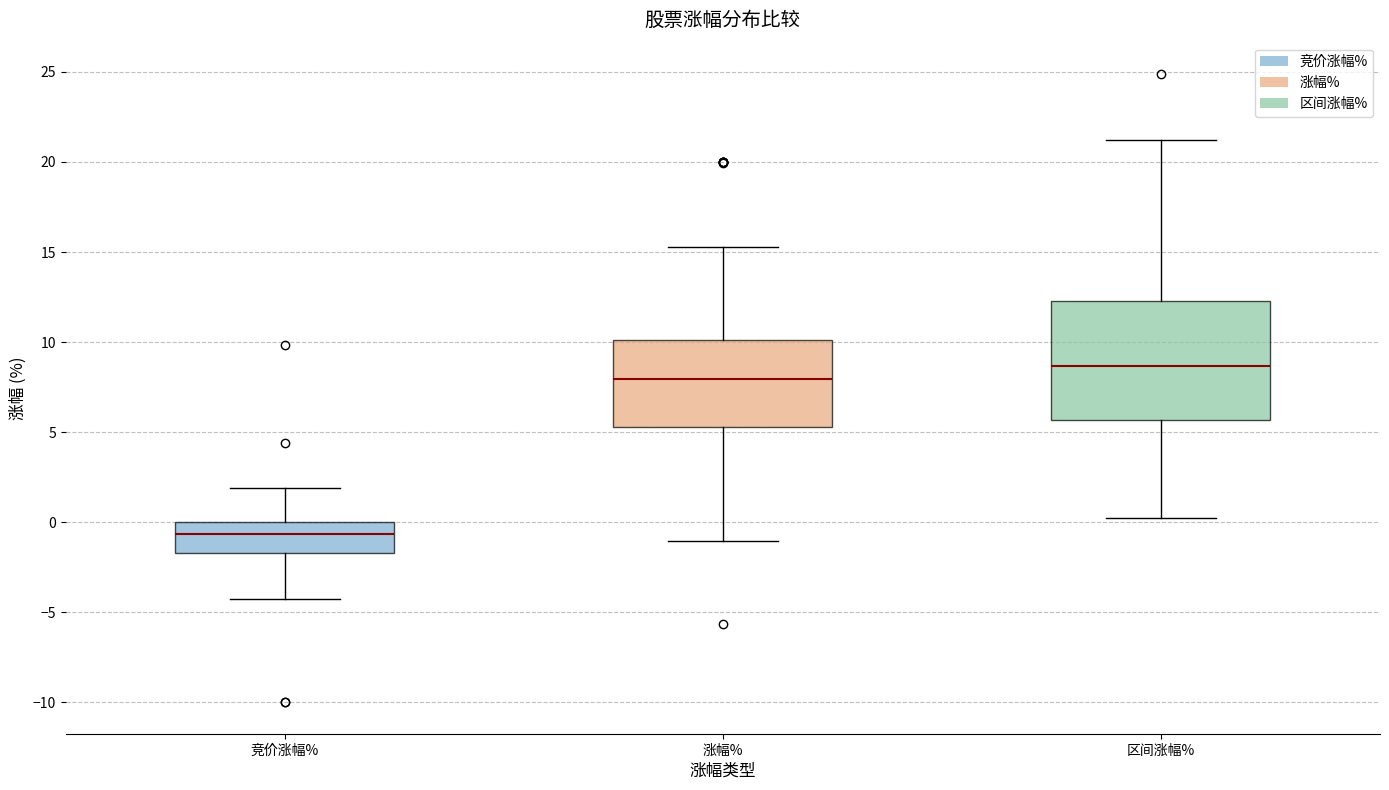

Reading left to right, read every box against the y-axis: the position of its median line, the range the box covers, and the ends of its whiskers. The values are not printed on the chart, so give them approximately, as read against the axis.

竞价涨幅%: median -0.5, box -1.5 to 0.0, whiskers -4.5 to 2.0
涨幅%: median 8.0, box 5.5 to 10.0, whiskers -1.0 to 15.5
区间涨幅%: median 8.5, box 5.5 to 12.5, whiskers 0.0 to 21.0